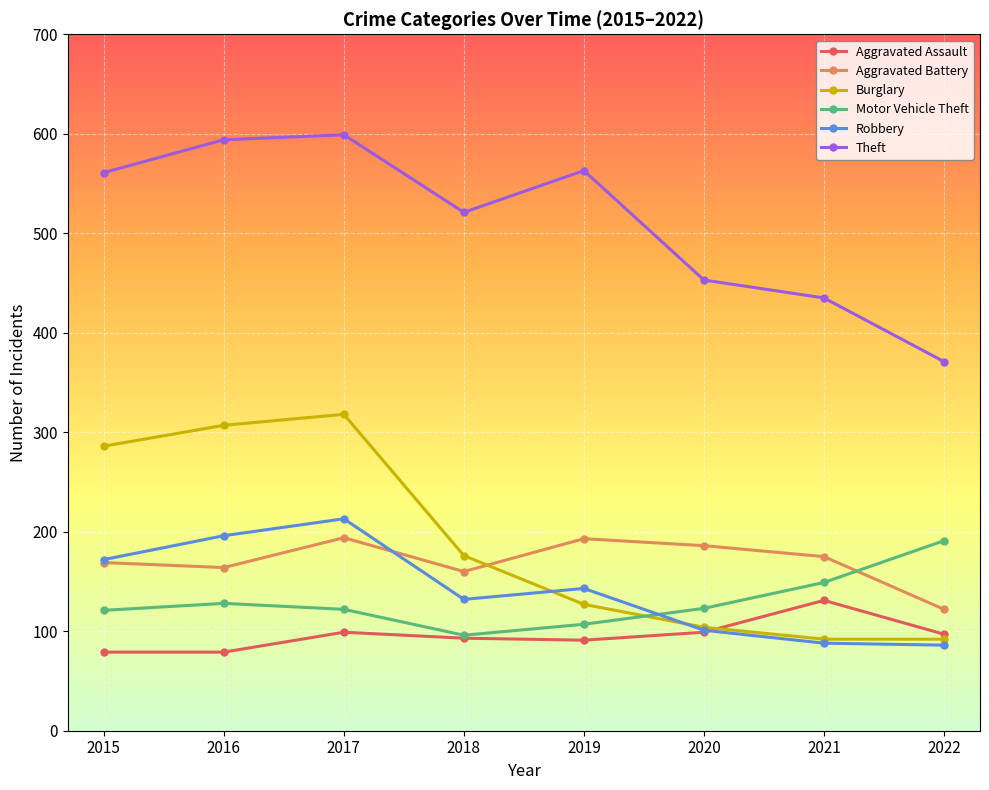

At which category is the sum across all series the highest?

2017